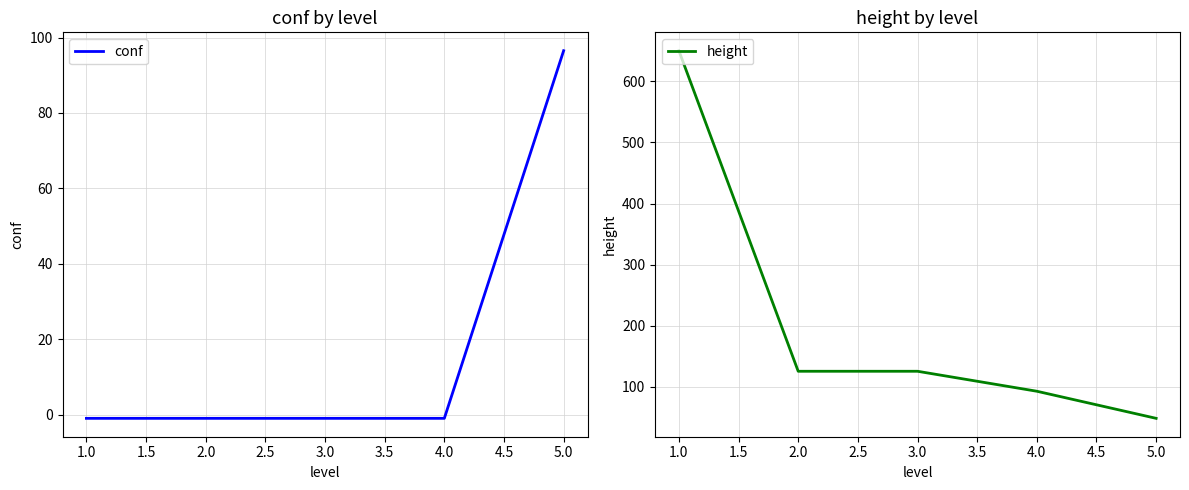

How many data points does each series have?

5